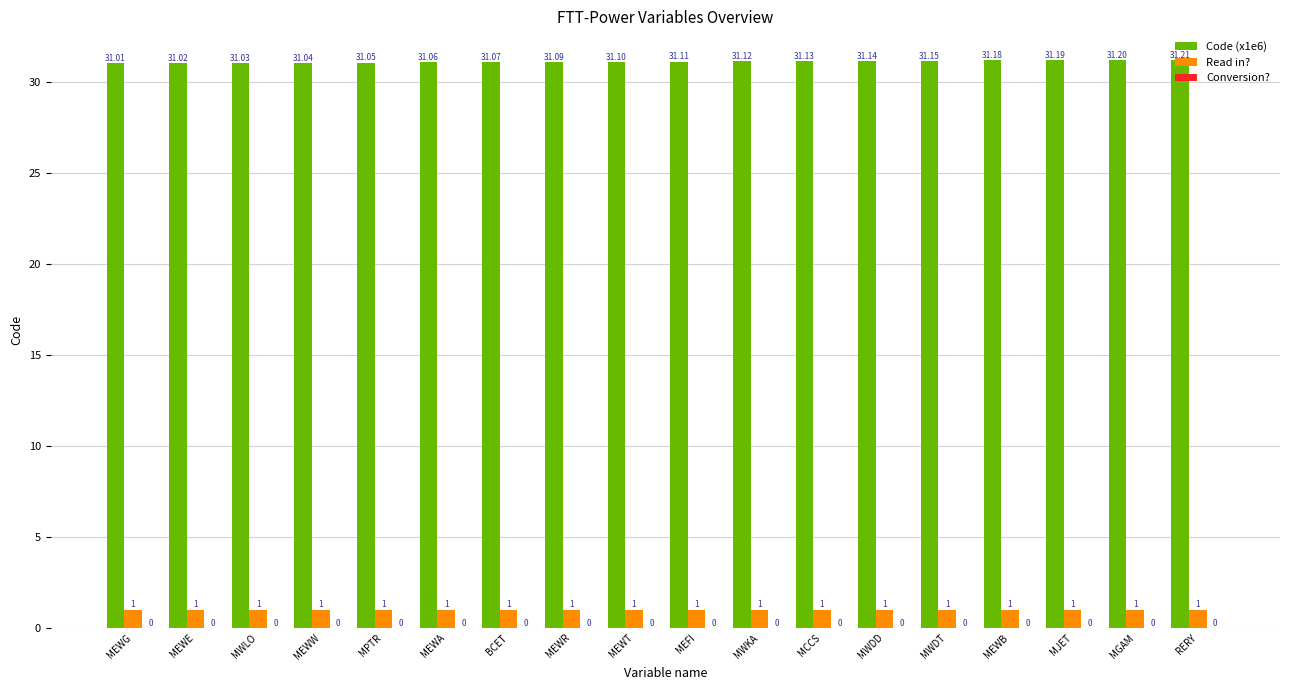

What is the sum of all Read in? values?

18.0